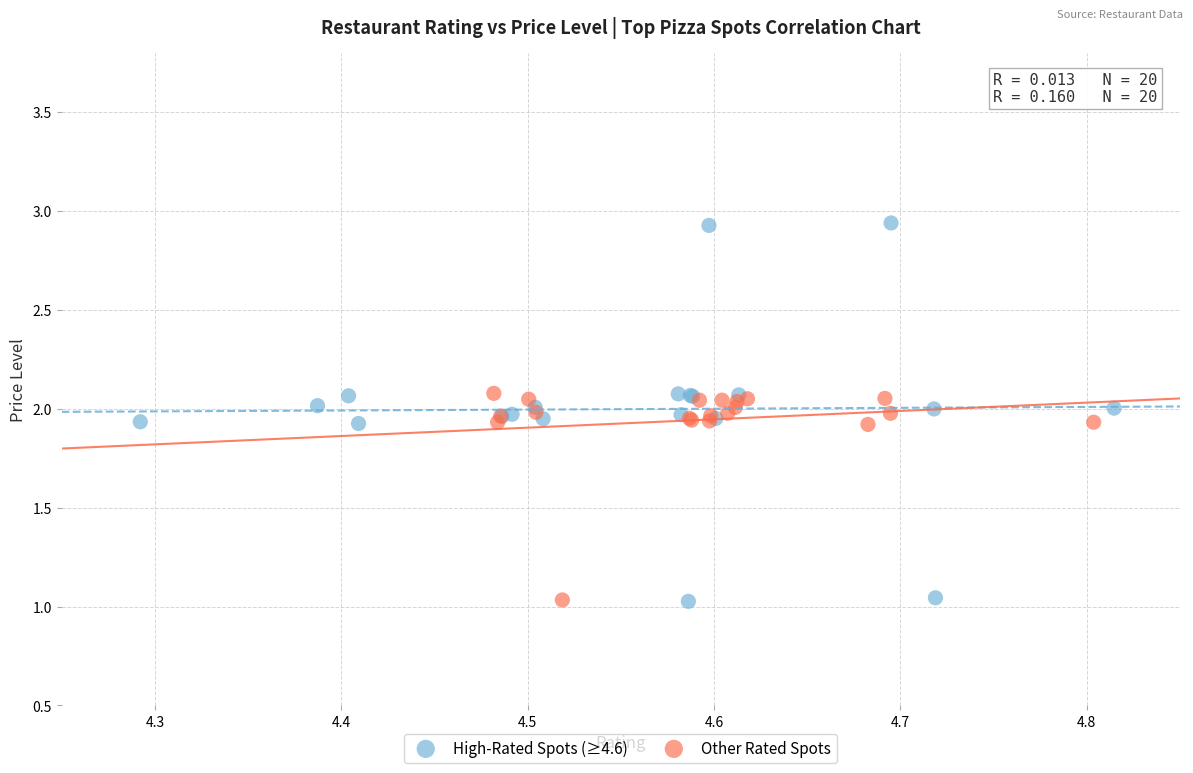

Which series has the widest spread of Y values?

High-Rated Spots (≥4.6)